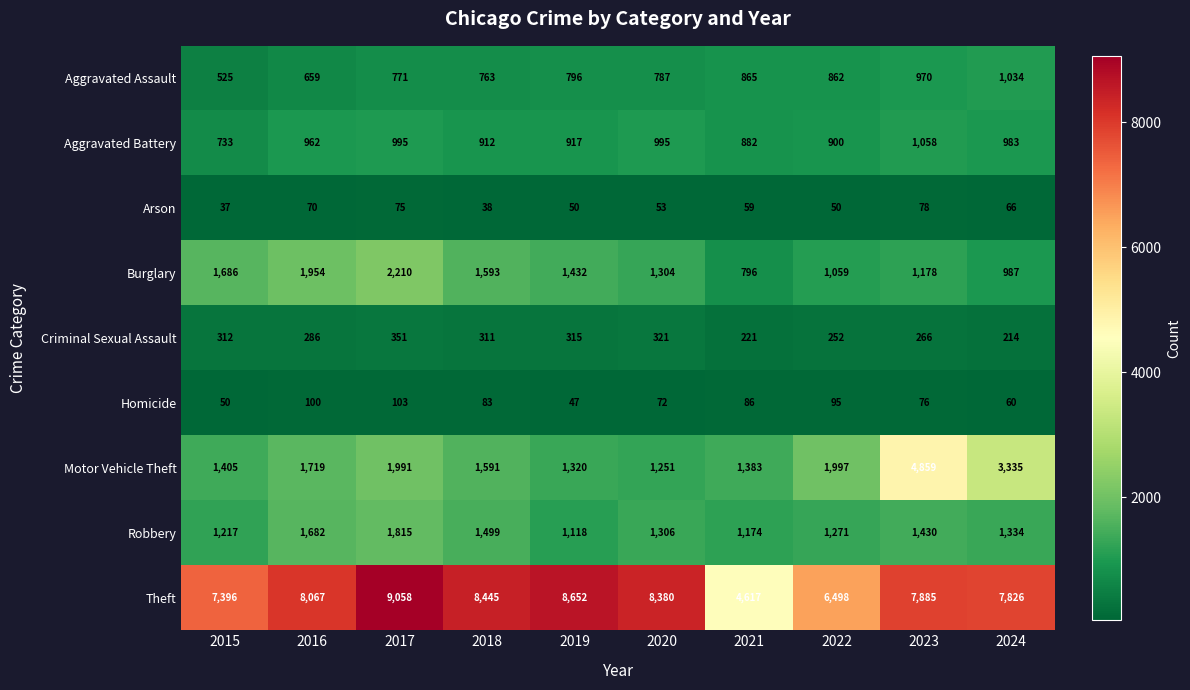

At how many categories does at least one series exceed 2708?

10